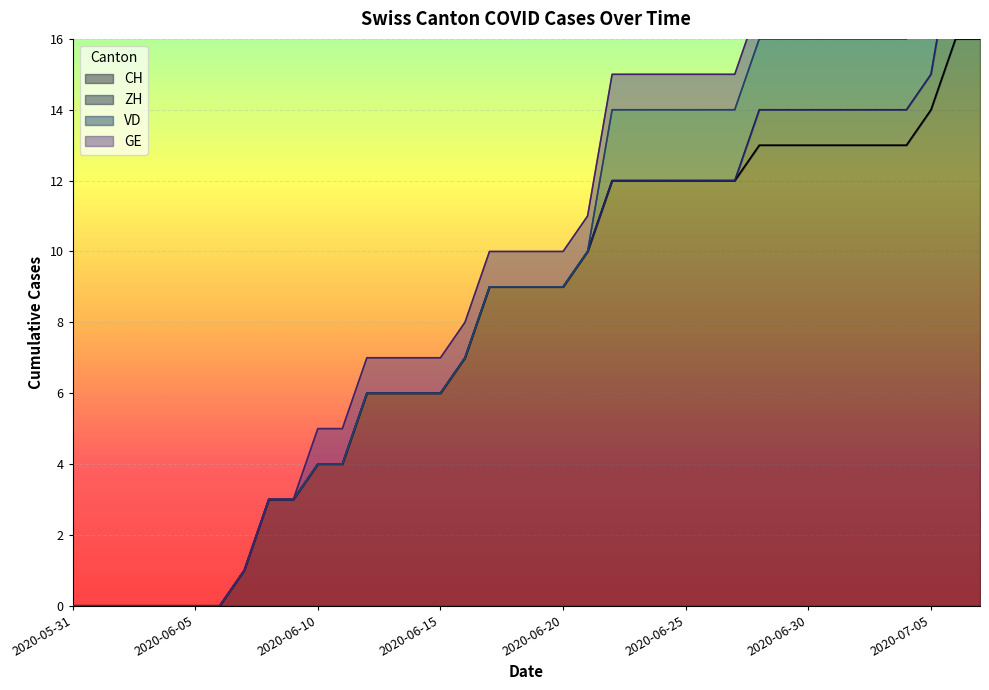

Which series changed the most between 2020-06-17 and 2020-06-25?

CH